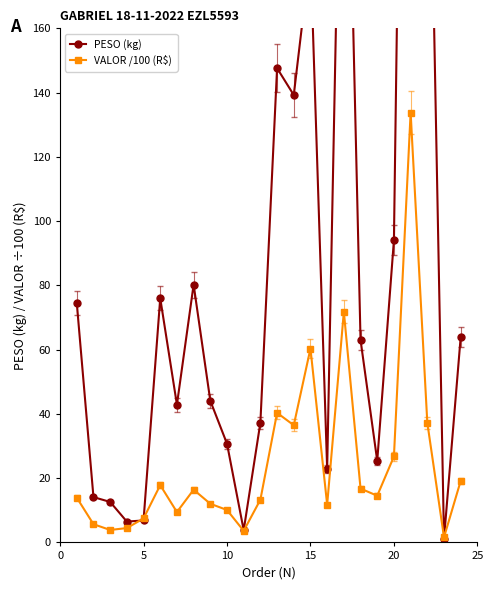

The VALOR /100 (R$) series shows 35.7 at 20. True or false?

False